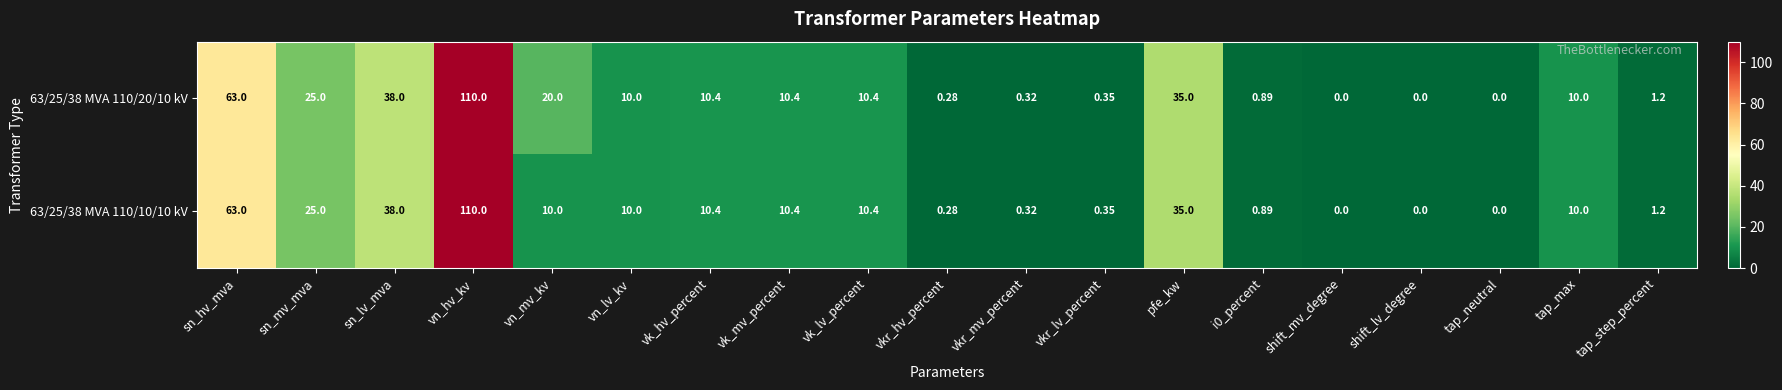

What is the spread (max minus min) of values at vn_mv_kv?

10.0